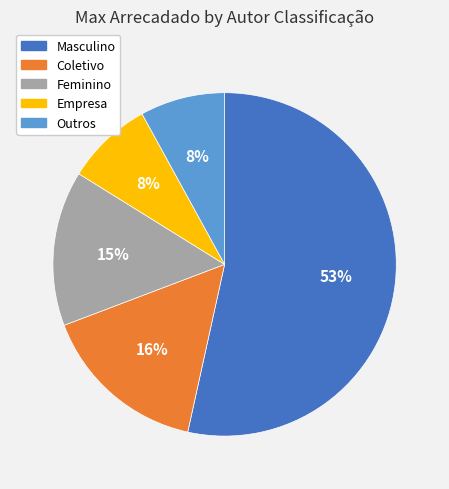

Which category accounts for the majority?

Masculino